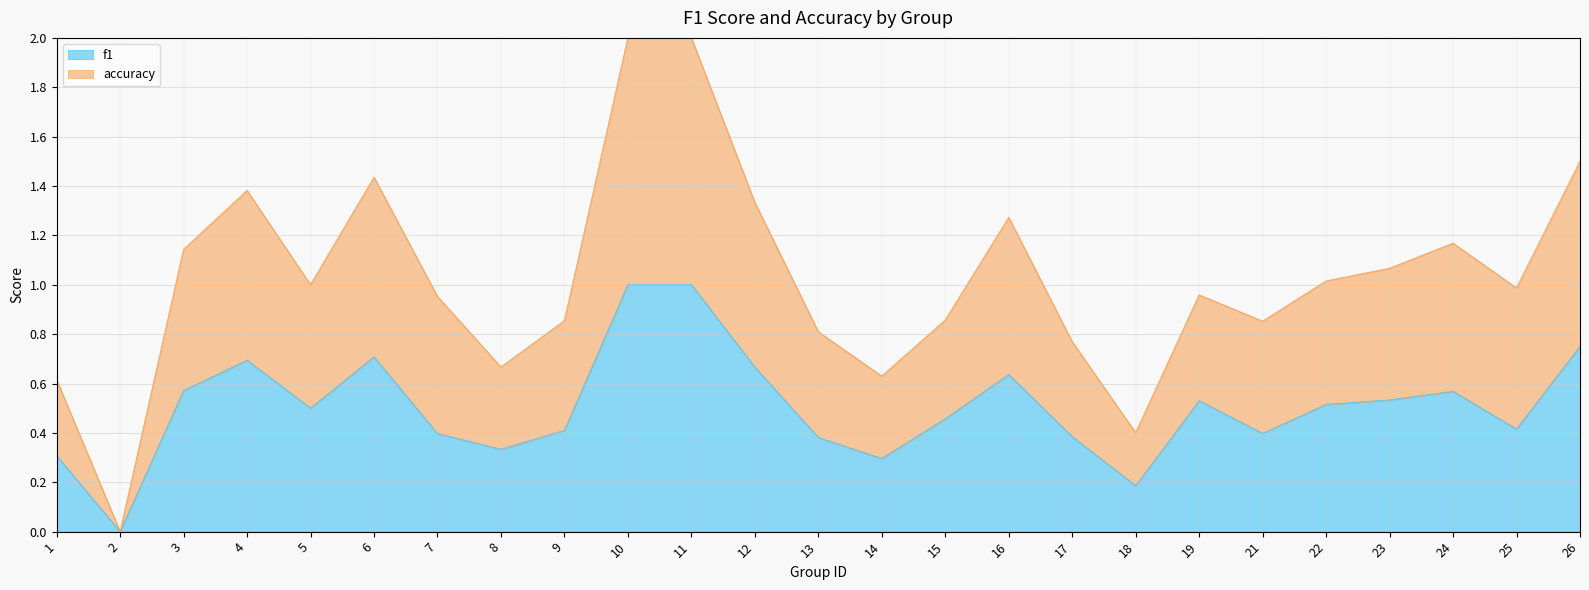

Is it true that f1 equals 0.6 at 9?

False